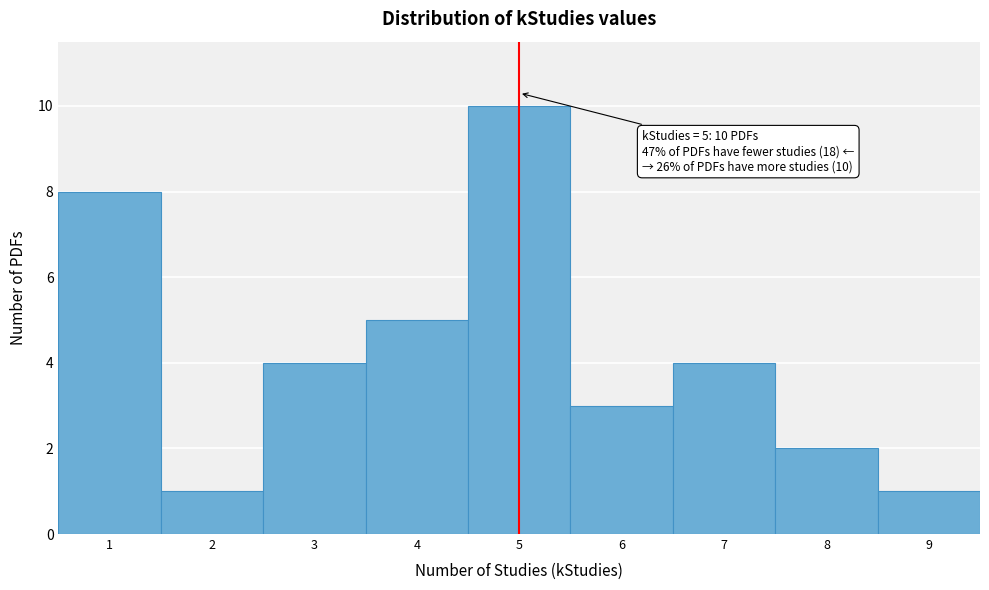

Over which range of the x-axis is the bar tallest?

4.5 to 5.5